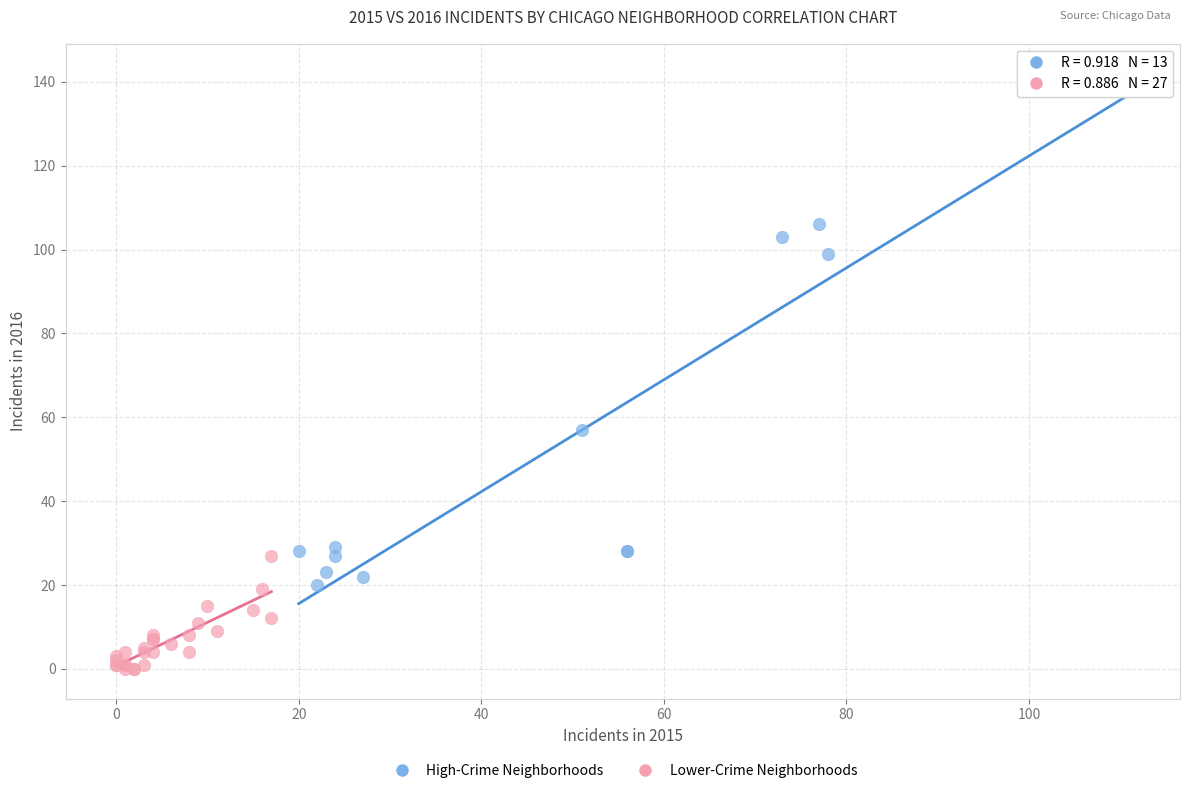

Which series reaches the maximum Y coordinate?

High-Crime Neighborhoods